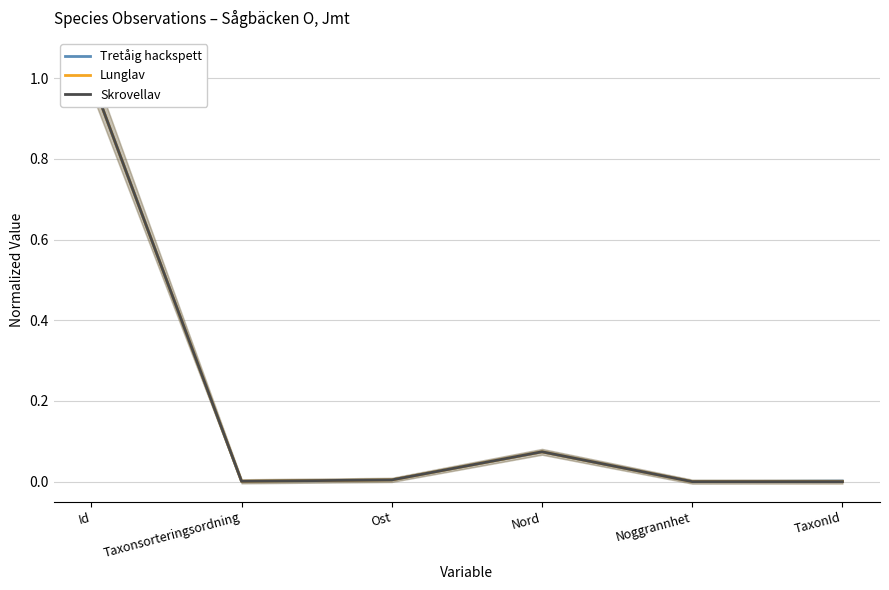

Is this an area chart (filled region under the line)?

No